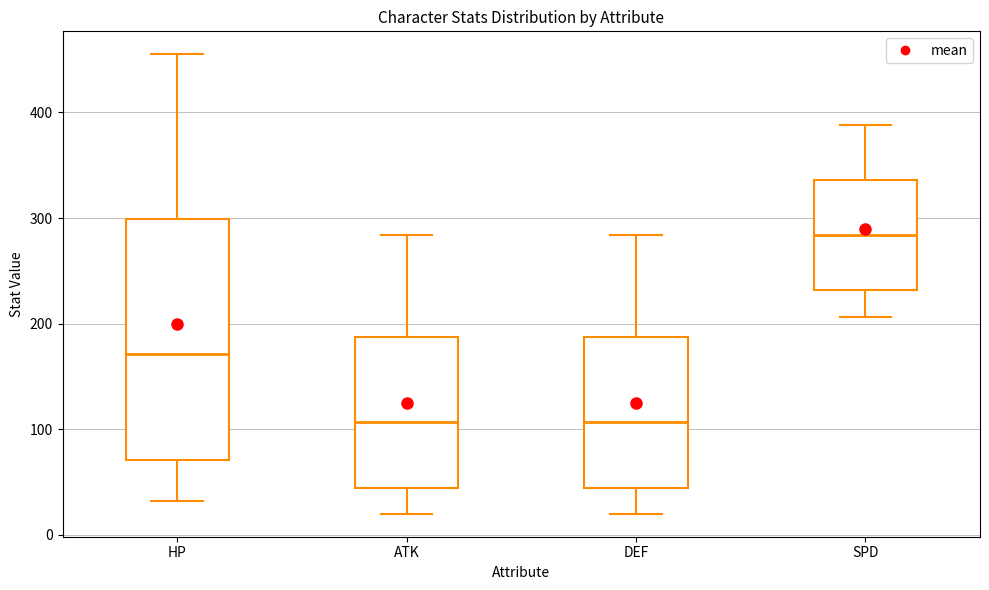

Where is the lower edge of the box for SPD on the y-axis? The values are not printed on the chart, so give them approximately, as read against the axis.

230